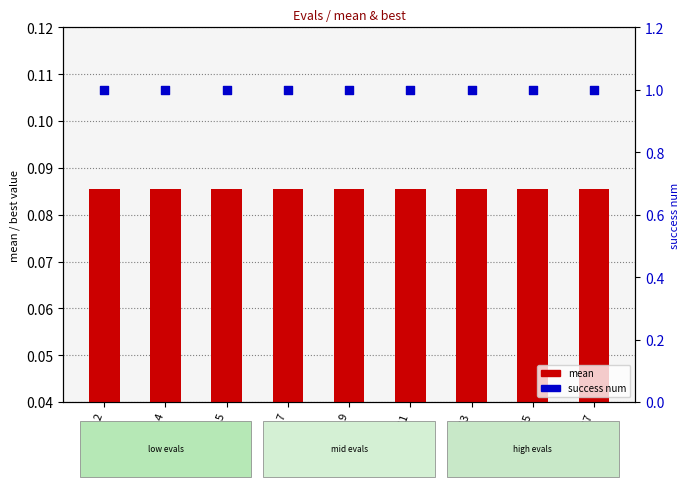

At which category is the sum across all series the highest?

2